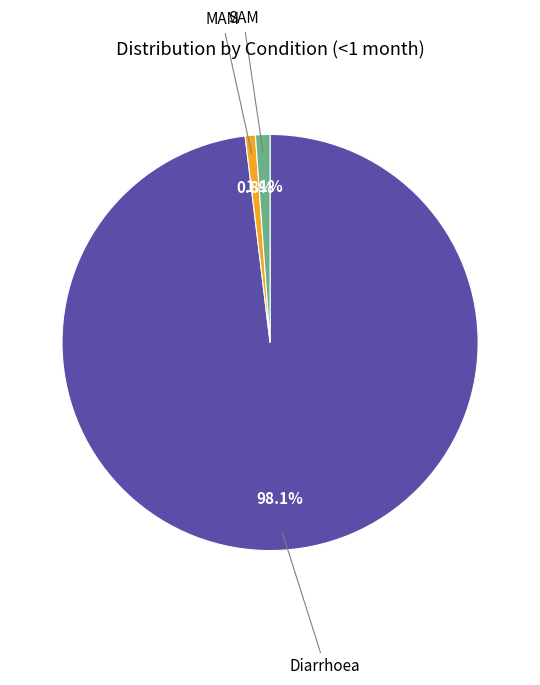

Does any single category account for the majority?

Yes